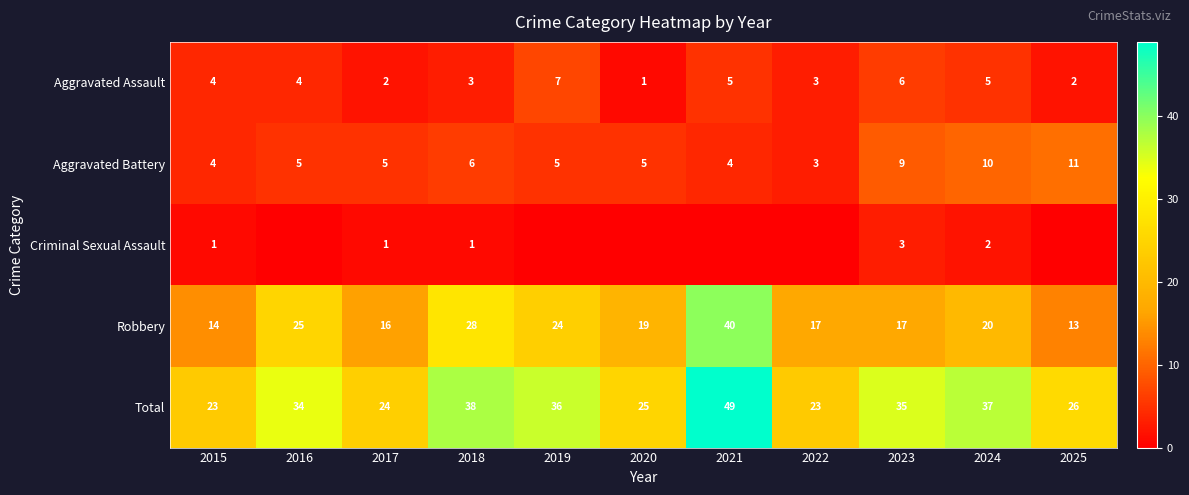

What is the difference between the maximum and minimum values in the Total series?

26